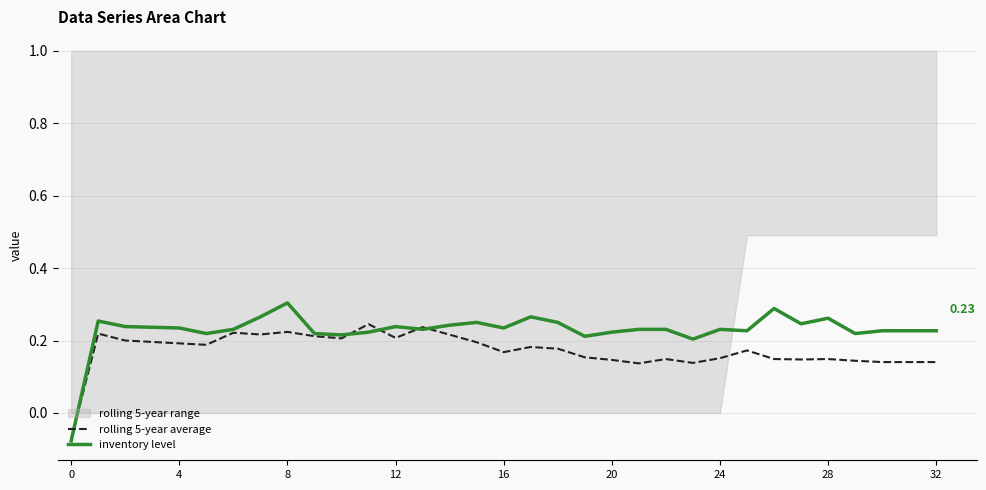

How many lines are shown in the chart?

2